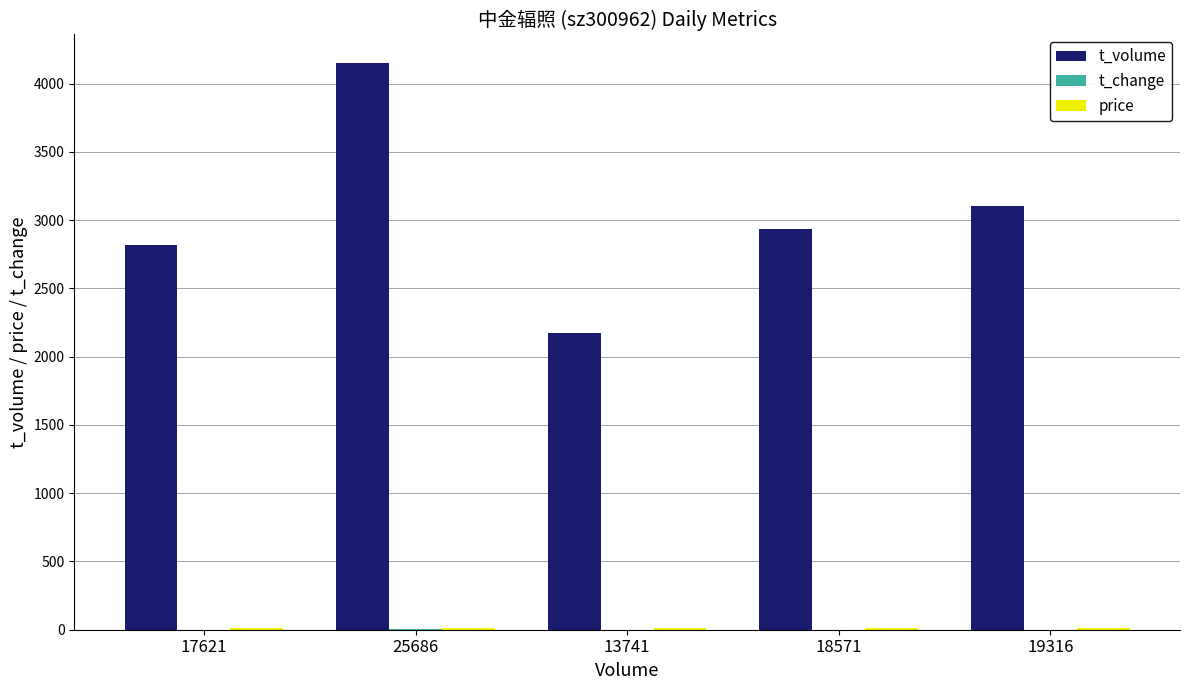

The value of t_volume at 13741 is 2176.0. True or false?

True